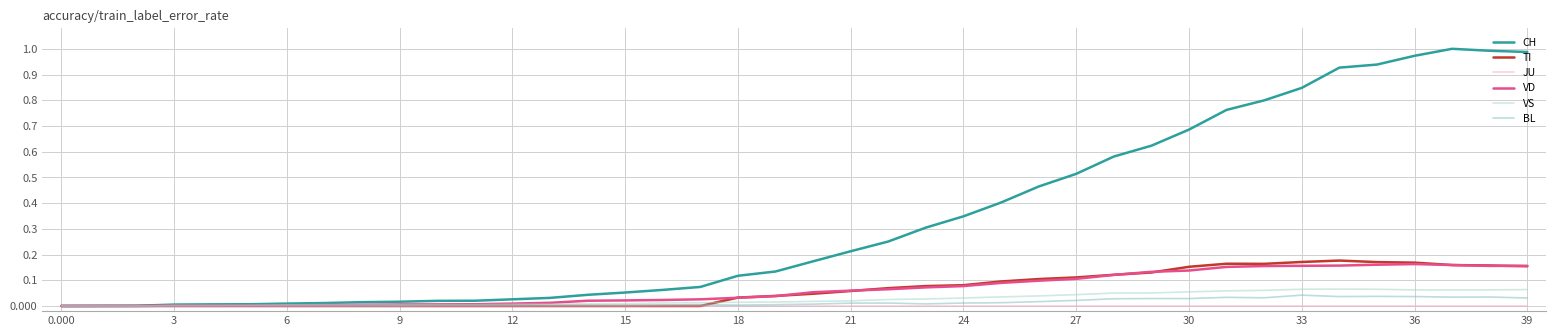

Which series has the largest range (max minus min)?

CH